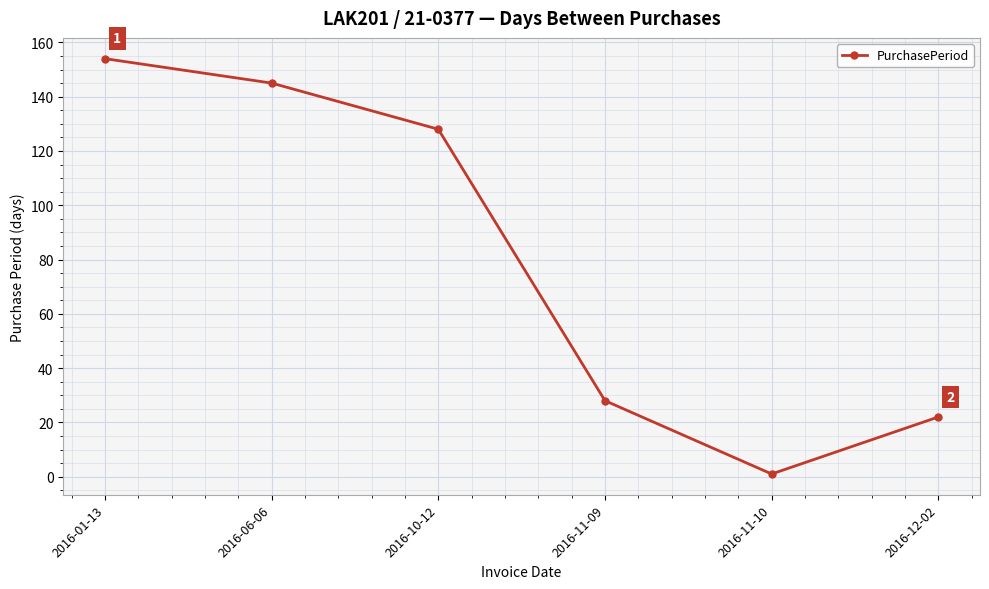

What is the value of the 2nd point from the left?

145